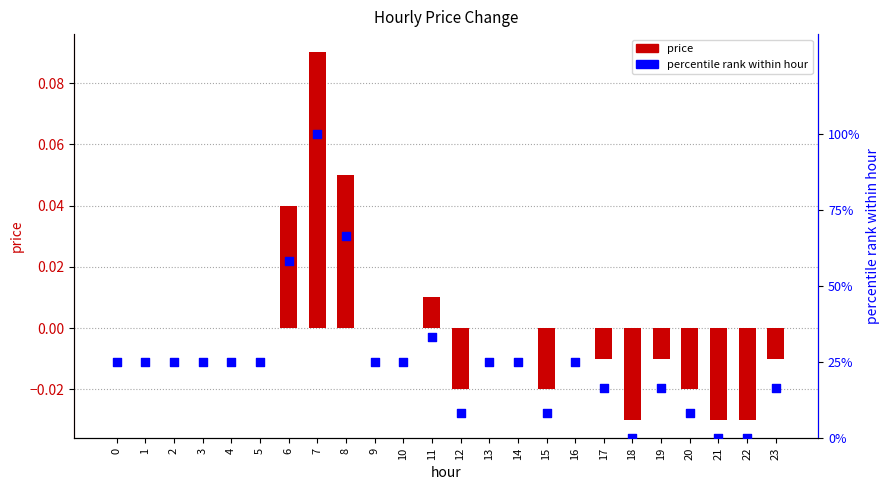

Which series has the largest Y range (max minus min)?

percentile rank within hour